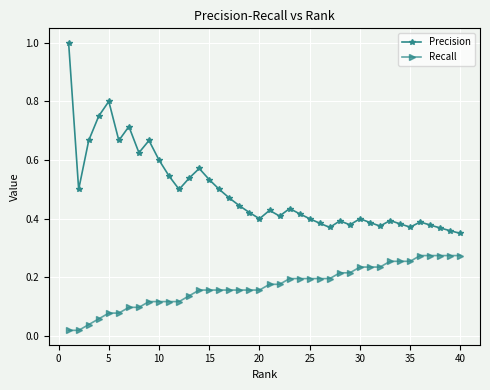

What is the maximum value shown in the chart?

1.0